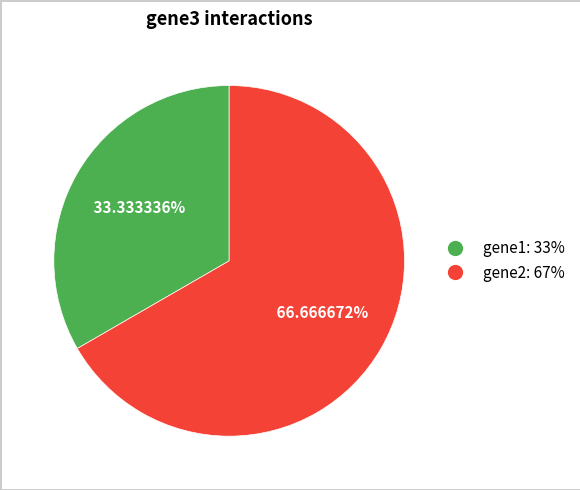

Is there any slice that represents more than half of the pie?

Yes